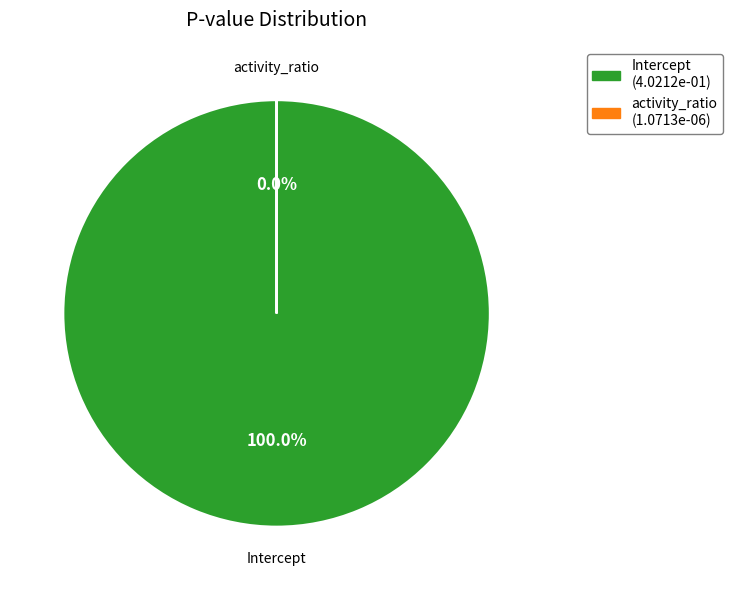

How many slices are in this pie chart?

2